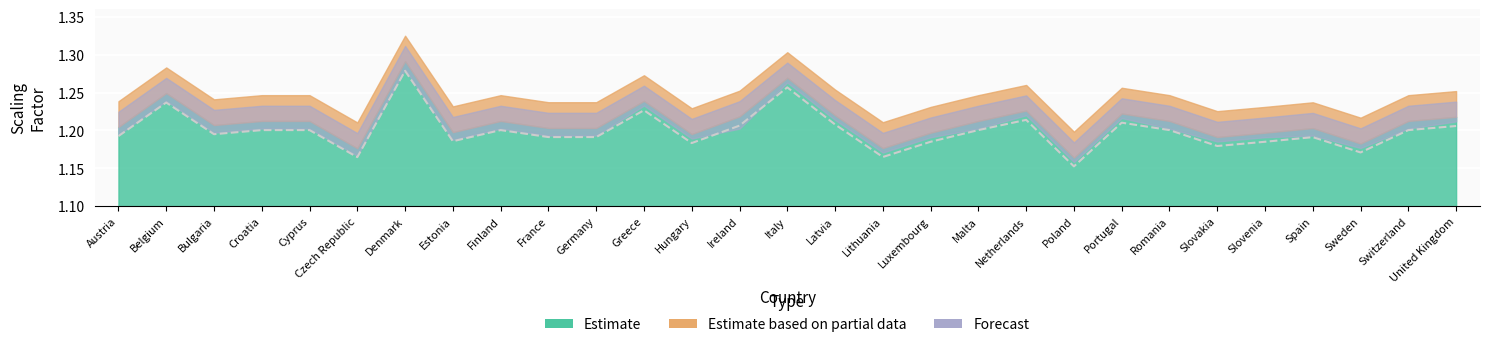

Which has a higher value, Romania or Cyprus?

Romania